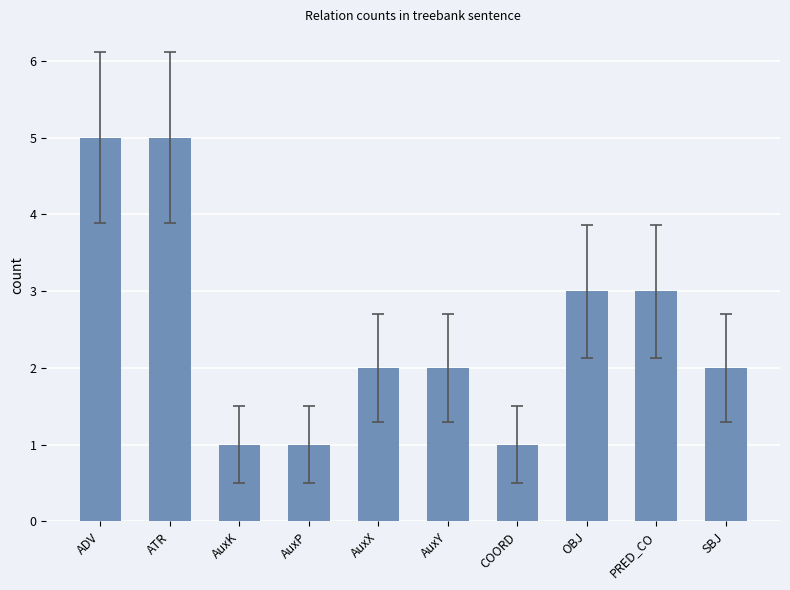

How many distinct data groups are displayed?

1